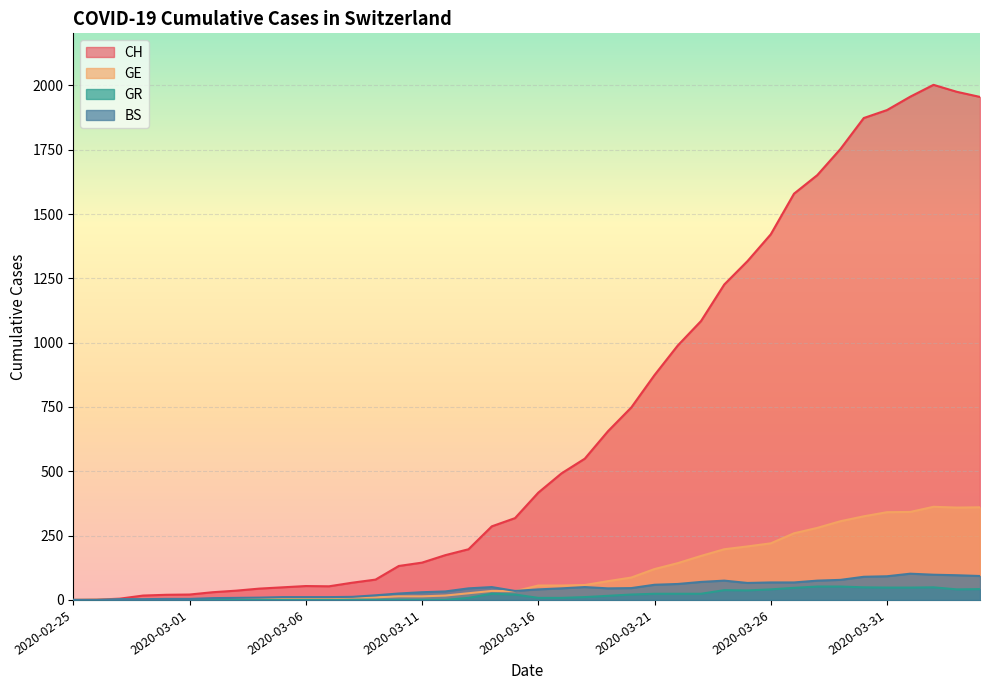

Which category has the highest value in the CH series?

2020-04-02